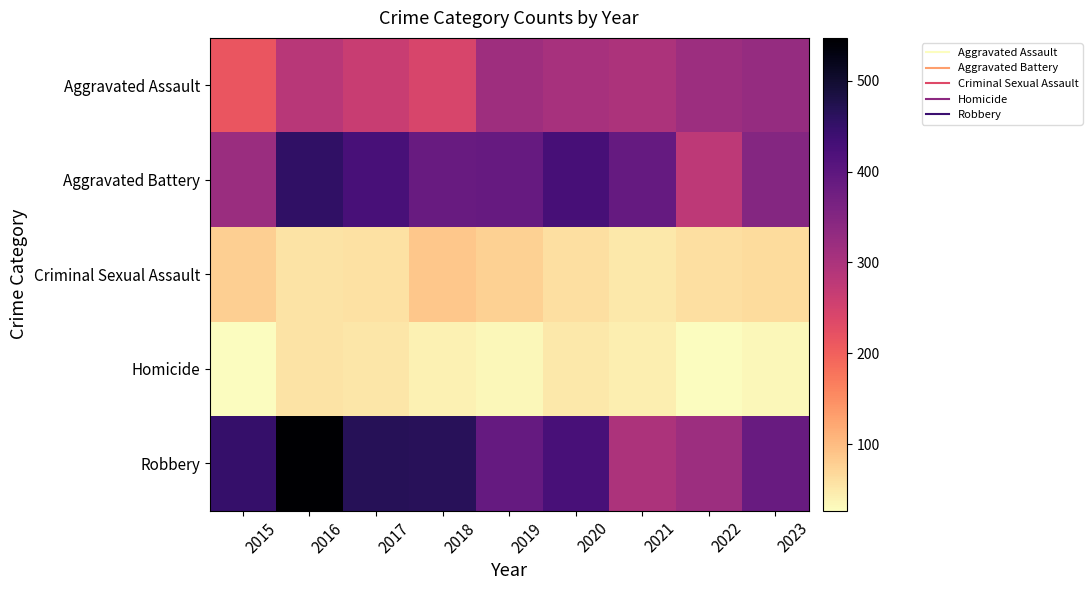

Which series has the widest spread of values?

Robbery